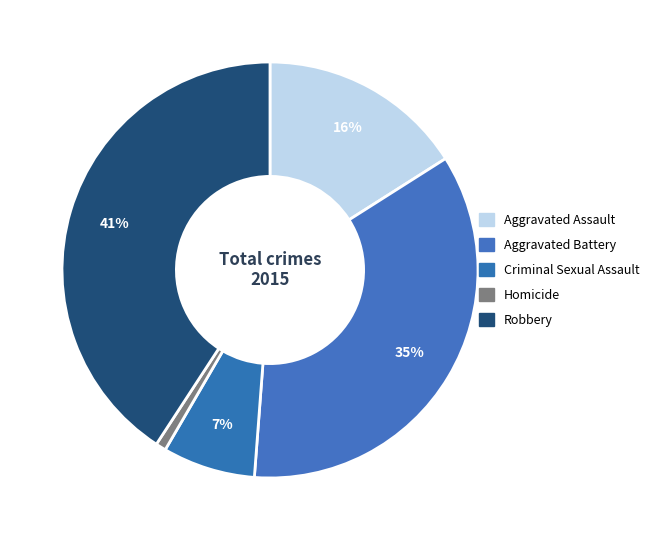

Count the number of slices in the pie.

5